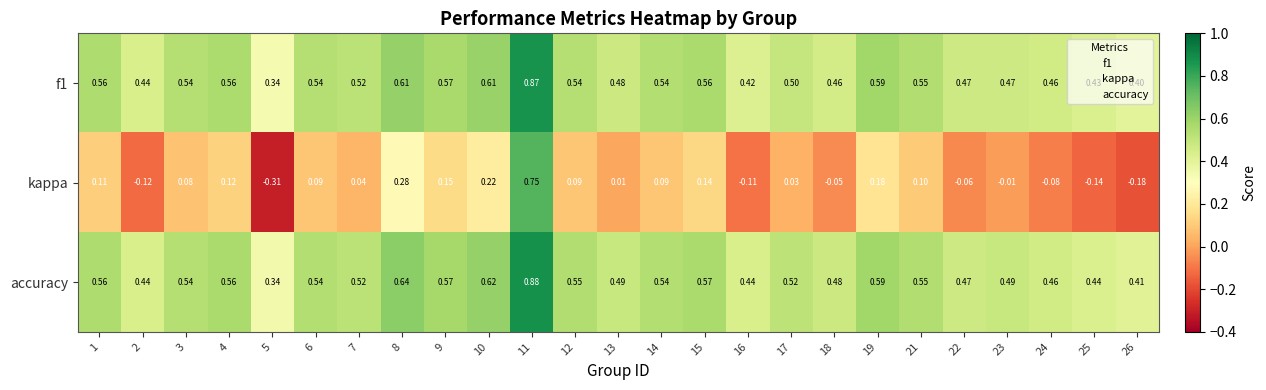

Which series has the widest spread of values?

kappa